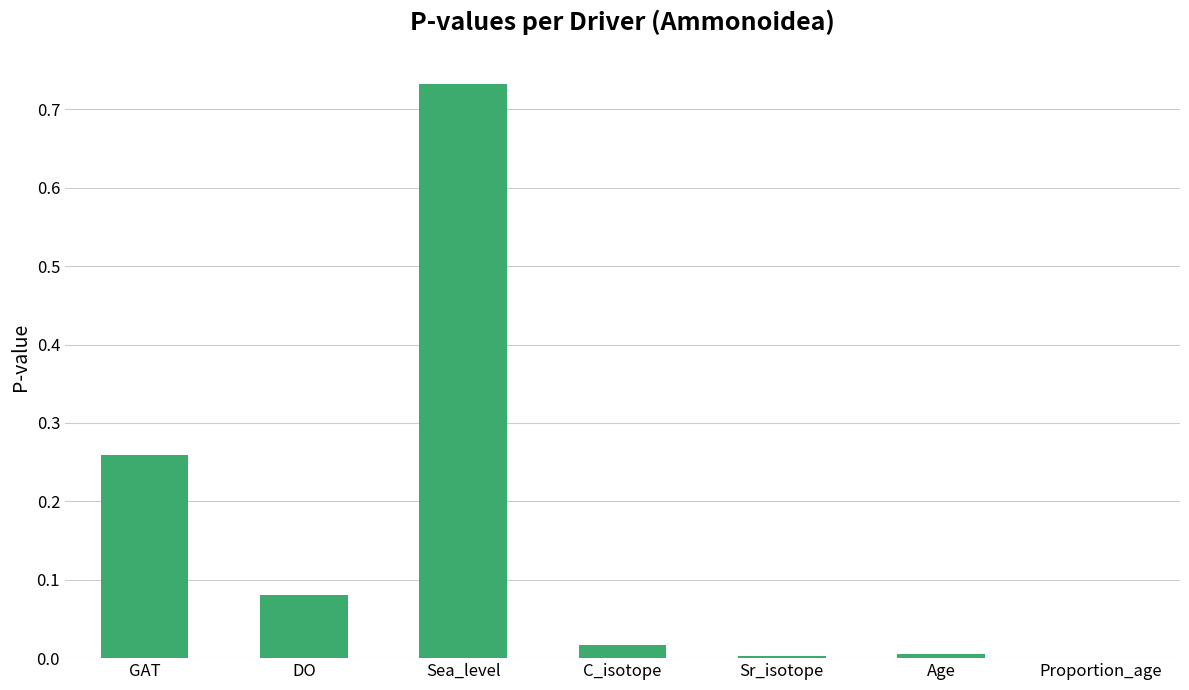

Between C_isotope and GAT, which is larger?

GAT